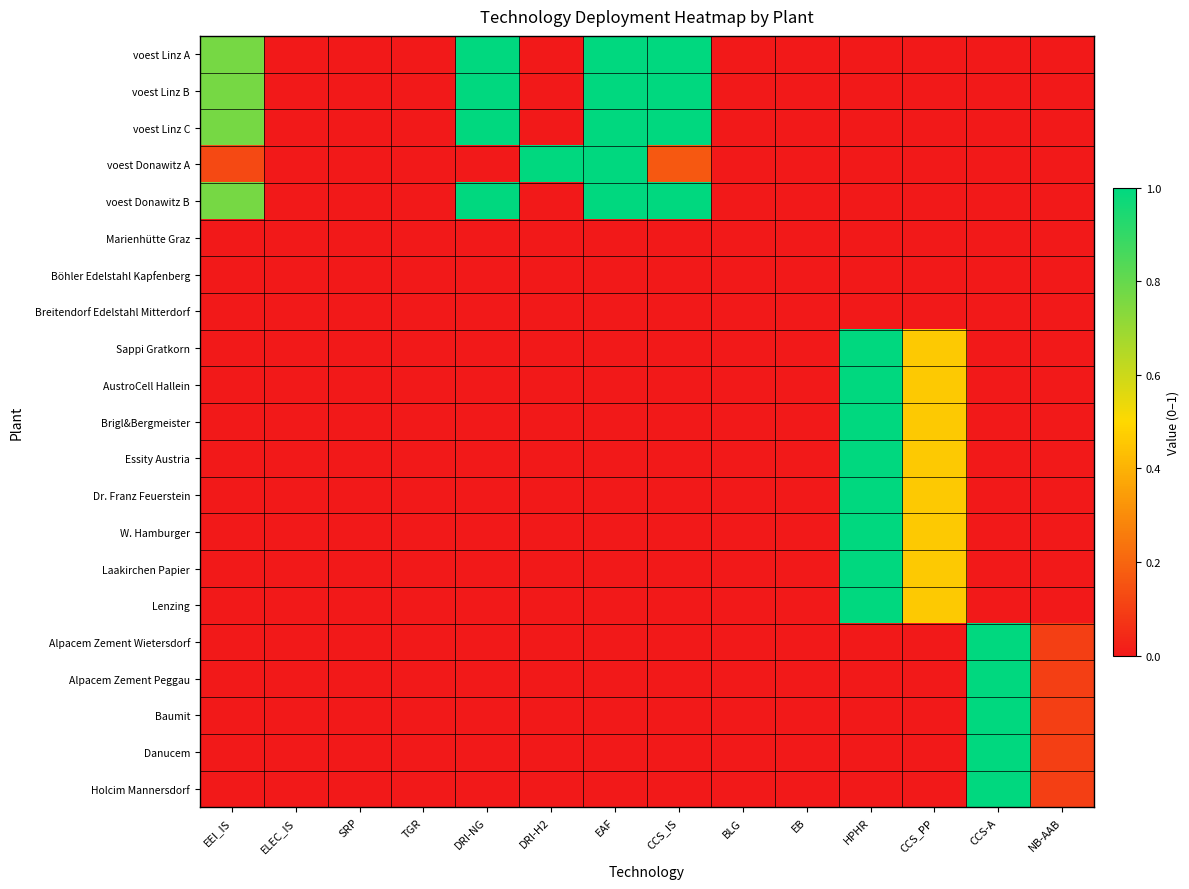

At which category does the chart reach its minimum across all series?

ELEC_IS